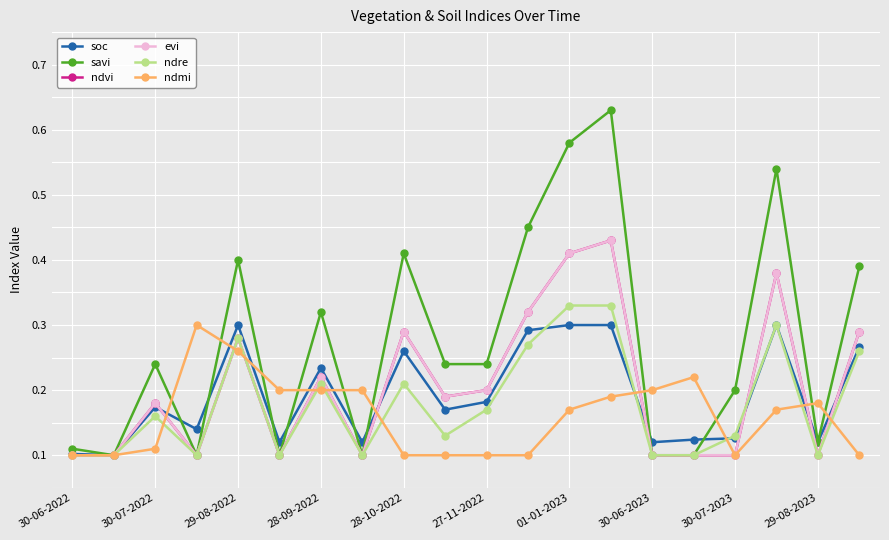

Does the chart have visible grid lines?

Yes